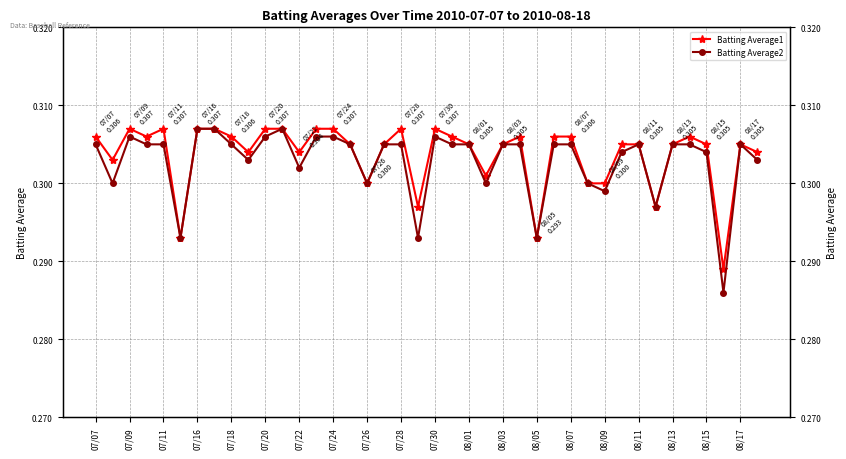

Which series has the widest spread of values?

Batting Average2